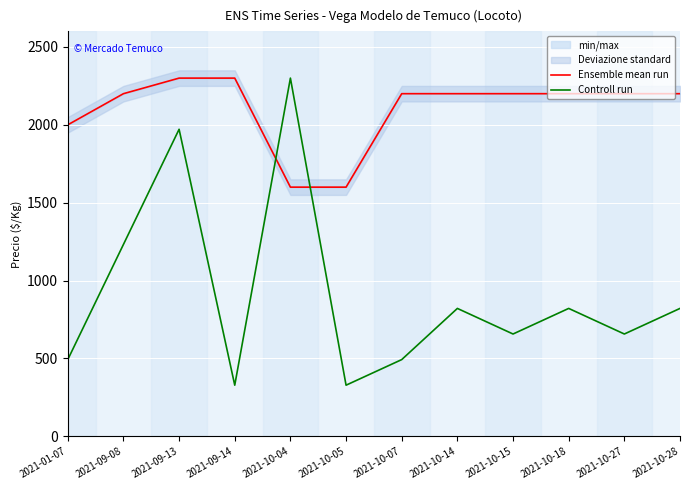

What position from the right is 2021-09-08?

11